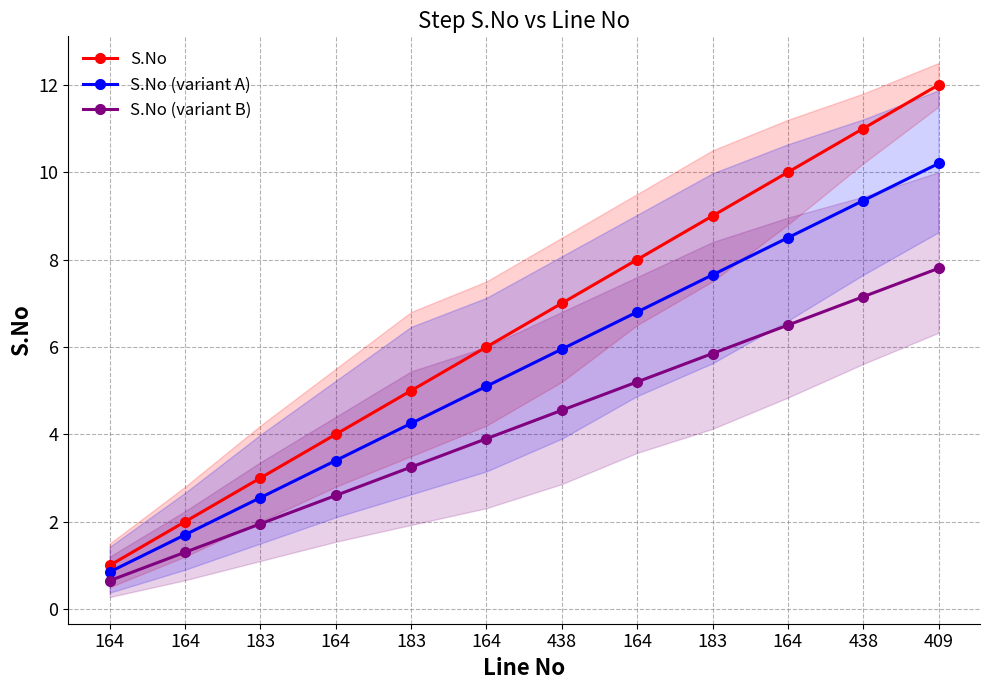

What is the greatest value displayed?

12.0